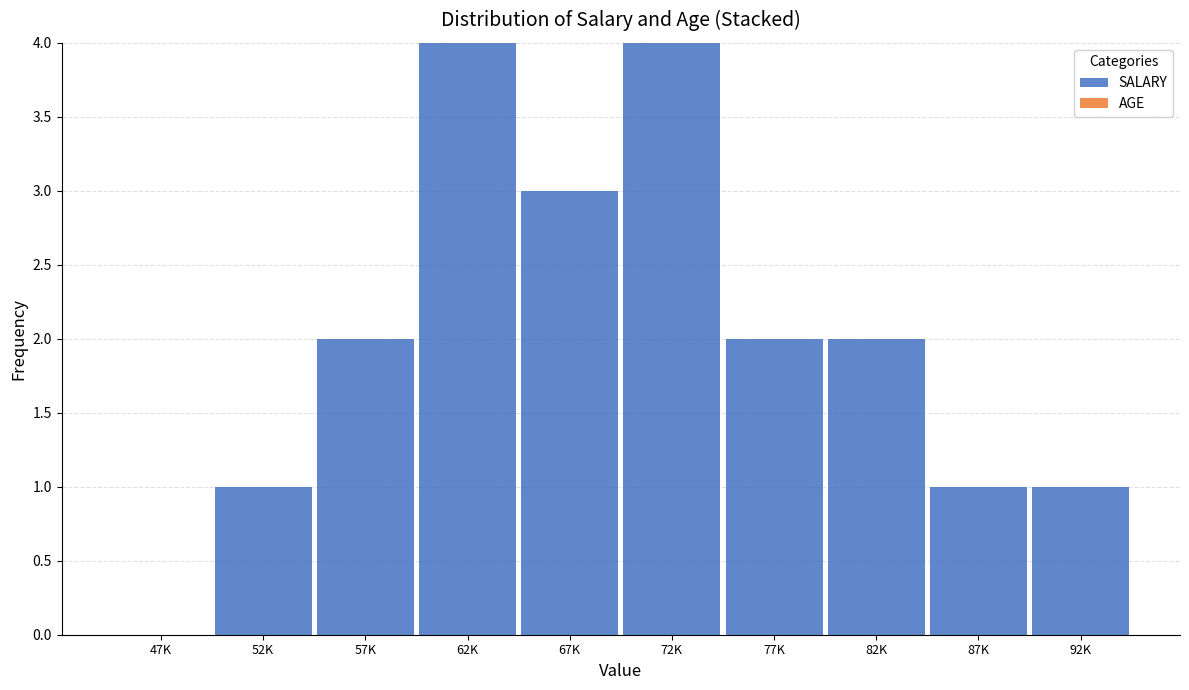

Reading right to left, what are all the values shown in this chart?

92K=1	87K=1	82K=2	77K=2	72K=4	67K=3	62K=4	57K=2	52K=1	47K=0